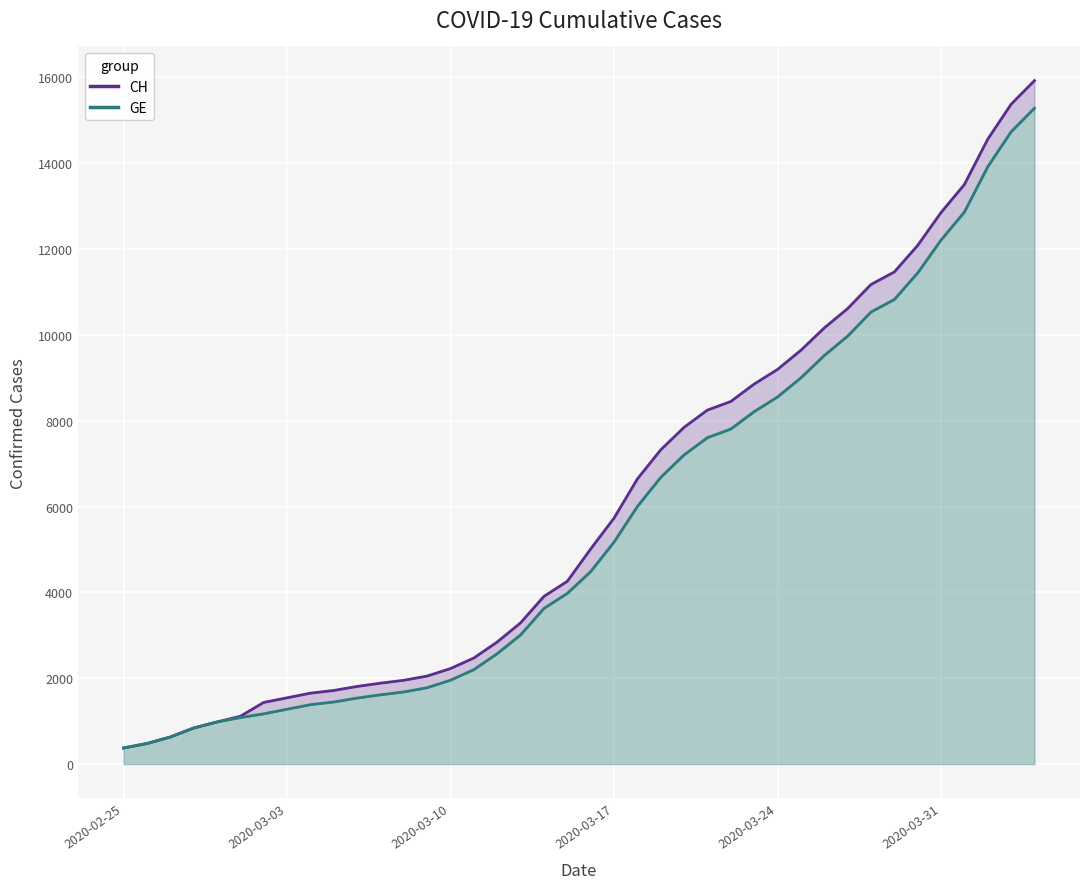

Is the value of GE (line) at 2020-03-24 greater than the value of CH (line) at 33?

No